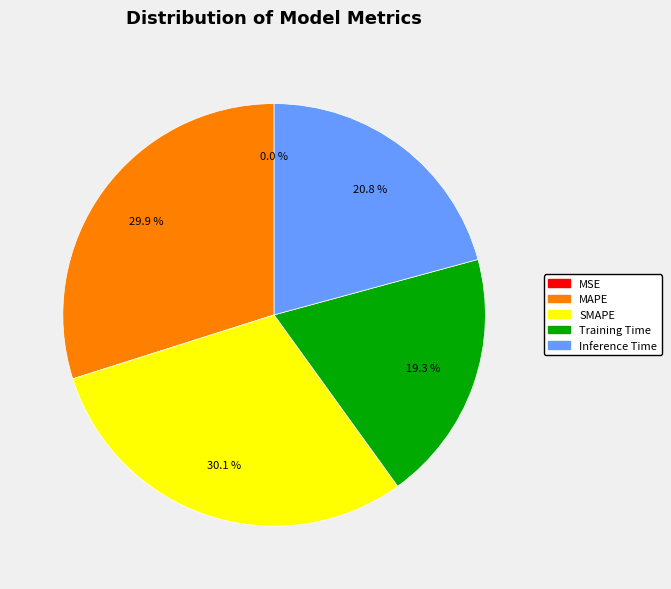

Between Training Time and MAPE, which is larger?

MAPE